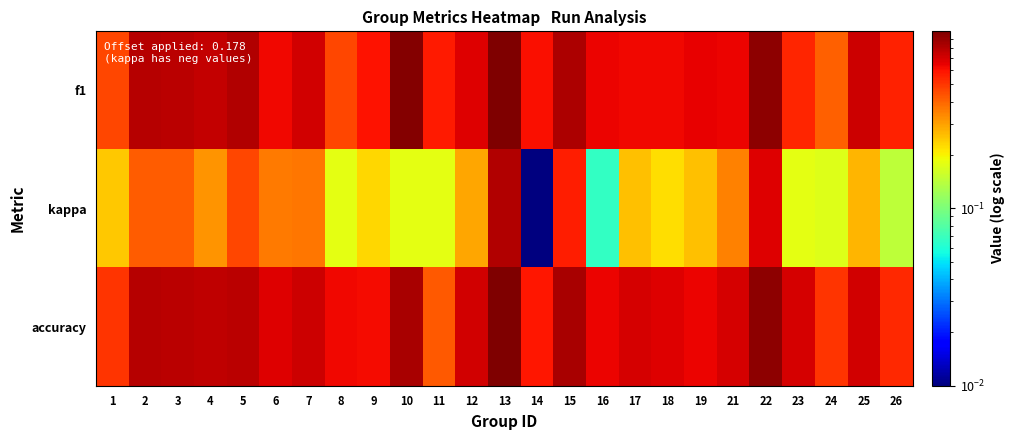

How many data points does each series have?

25